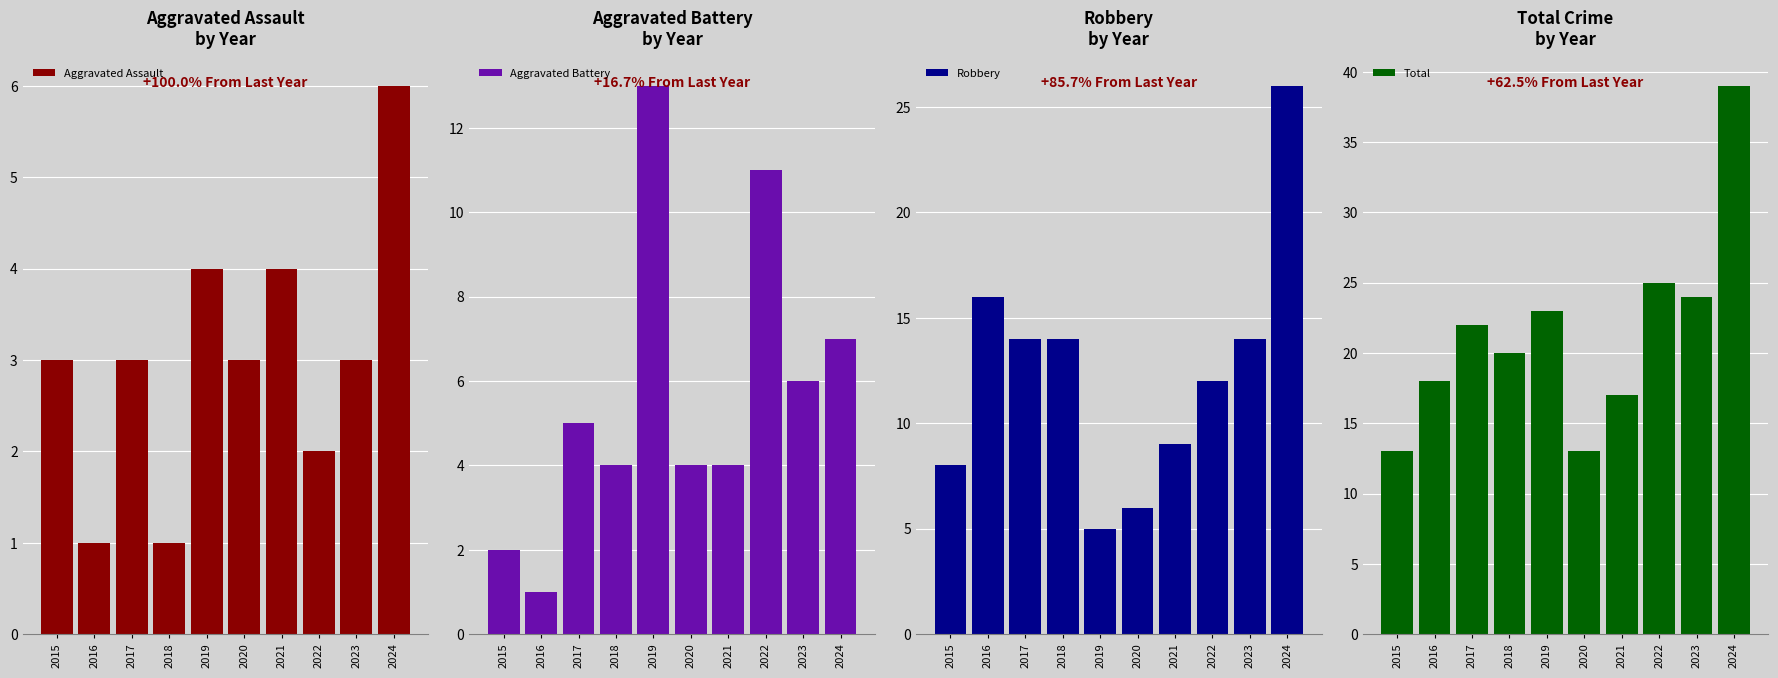

Reading right to left, extract all data points from this chart.

Aggravated Assault: 6	3	2	4	3	4	1	3	1	3
Aggravated Battery: 7	6	11	4	4	13	4	5	1	2
Robbery: 26	14	12	9	6	5	14	14	16	8
Total: 39	24	25	17	13	23	20	22	18	13